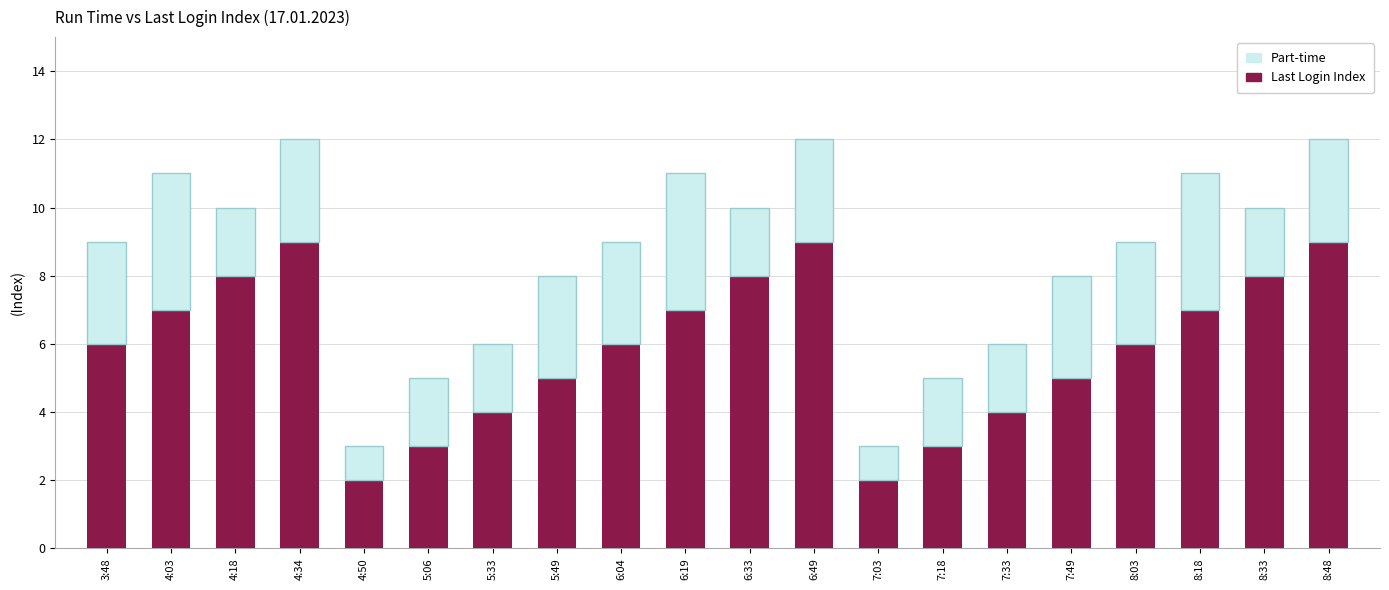

True or false: Last Login Index has a value of 5 at 6:19.

False